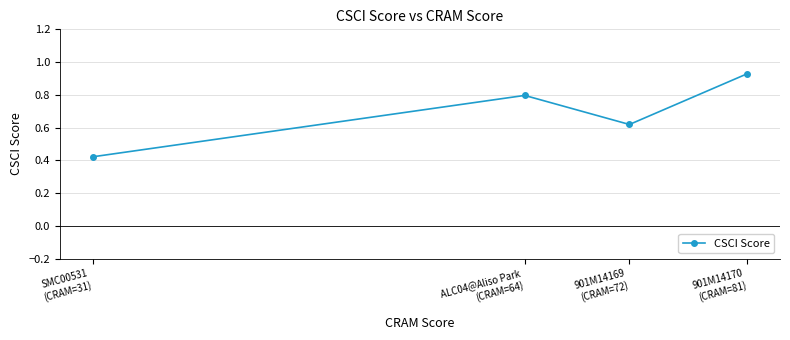

How many points are higher than both their immediate neighbors (excluding endpoints)?

1